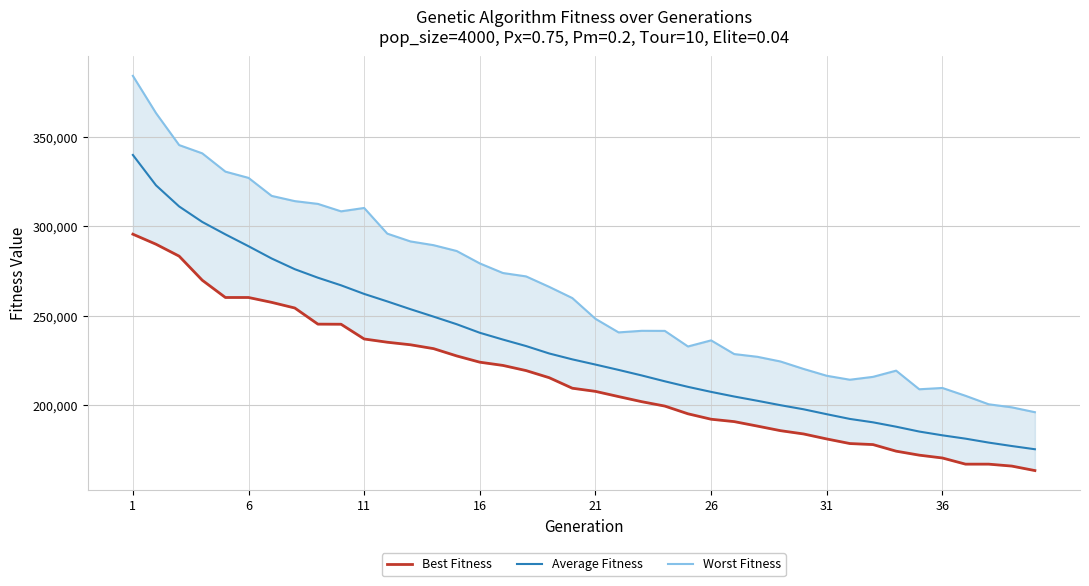

What is the highest value of the Worst Fitness series?

384093